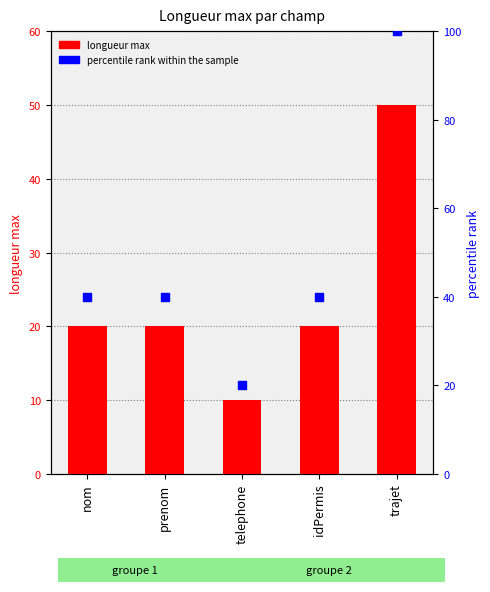

At how many categories does at least one series exceed 89?

1